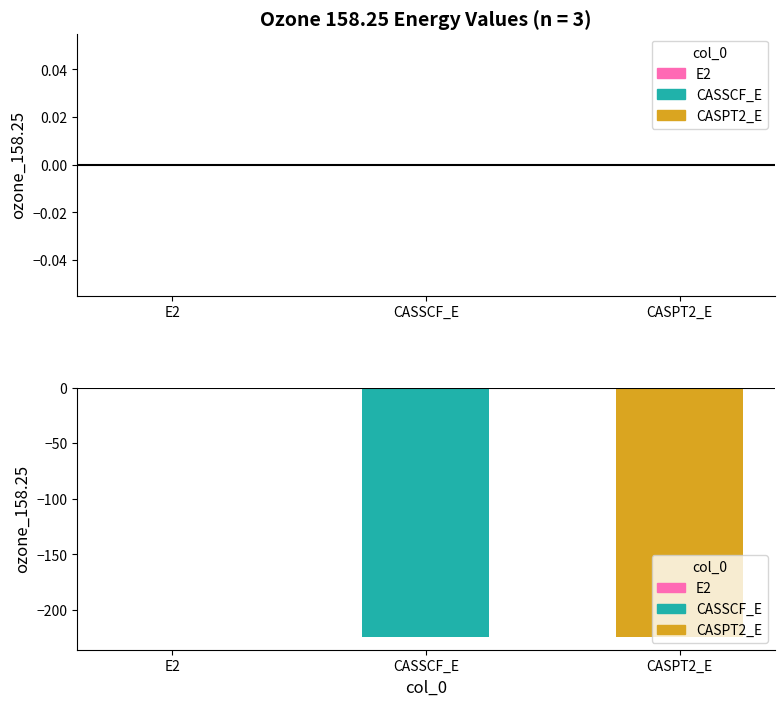

Rank the categories by value from highest to lowest.

E2, CASSCF_E, CASPT2_E